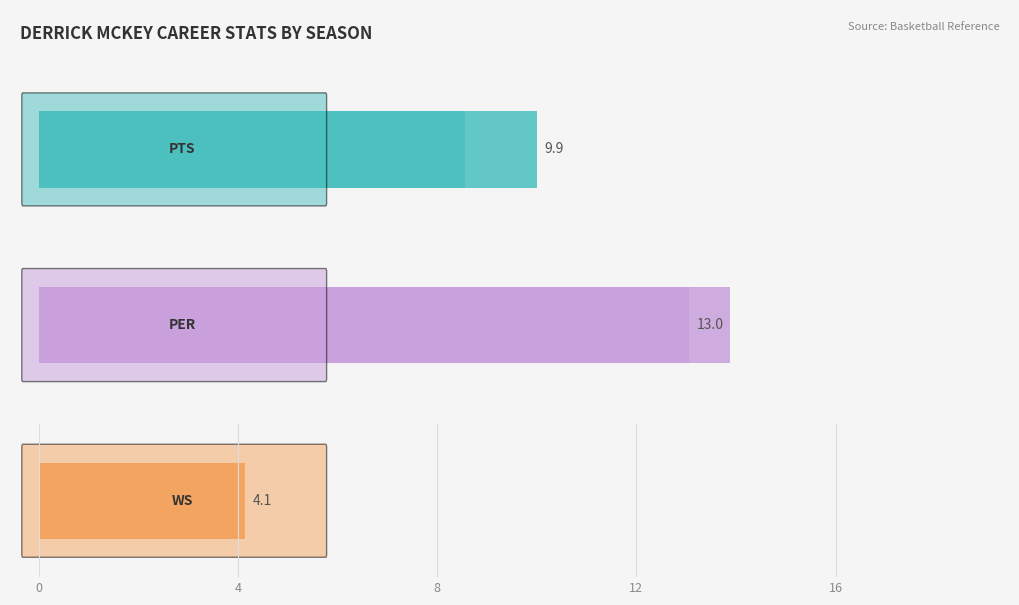

At 1994-95, list the series in order from largest to smallest.

PER, PTS, WS